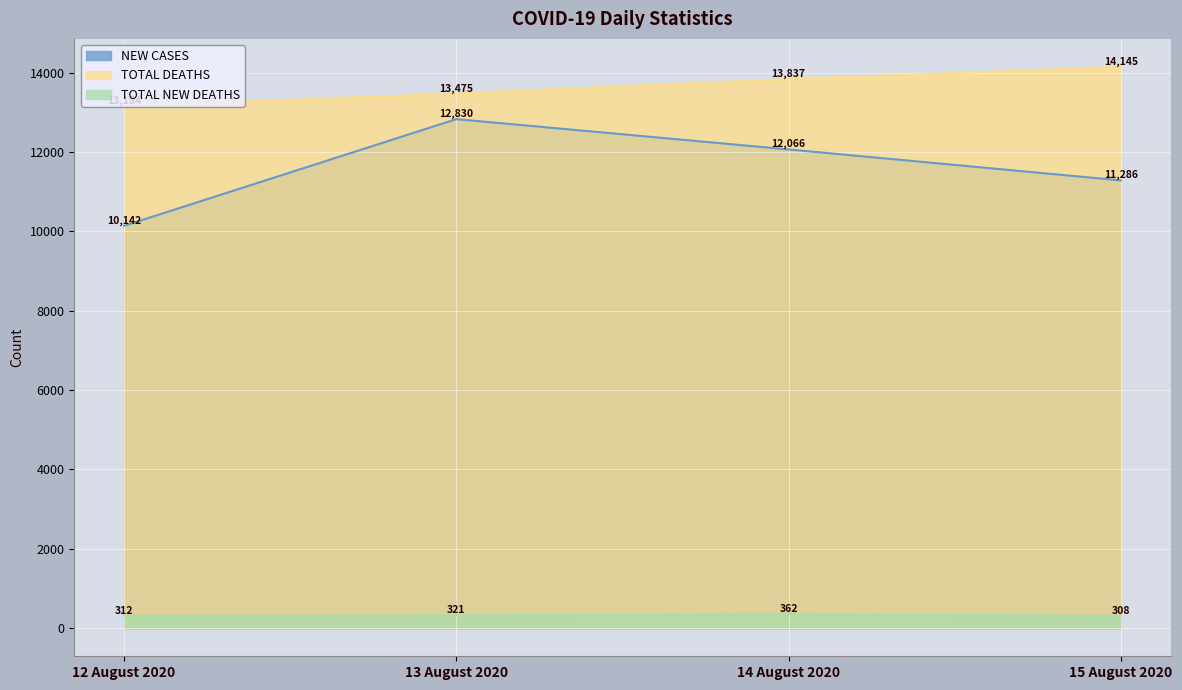

Between 13 August 2020 and 12 August 2020, which is larger?

13 August 2020